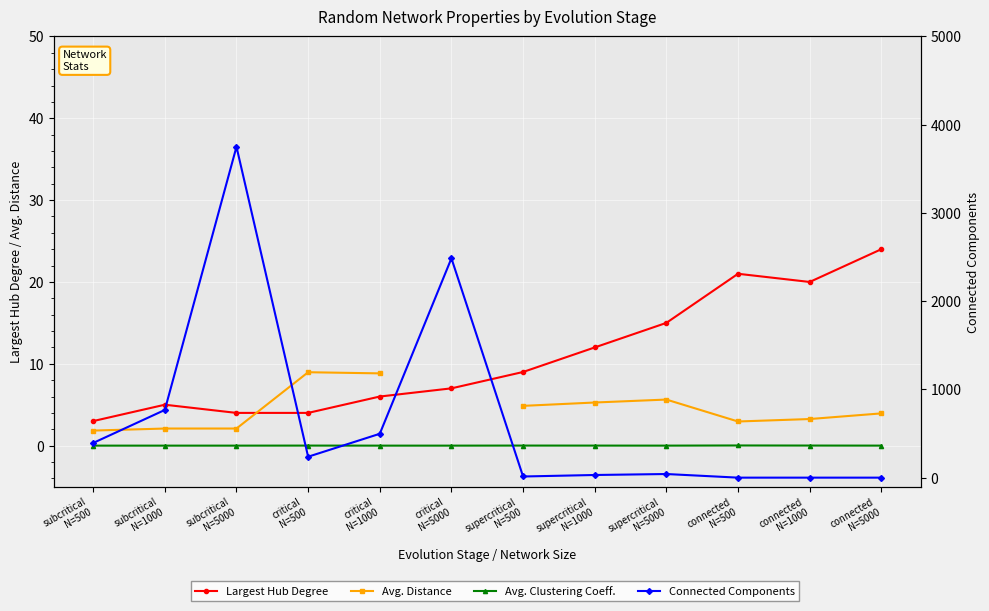

Is the value of Avg. Clustering Coeff. at supercritical
N=500 greater than the value of Largest Hub Degree at connected
N=500?

No